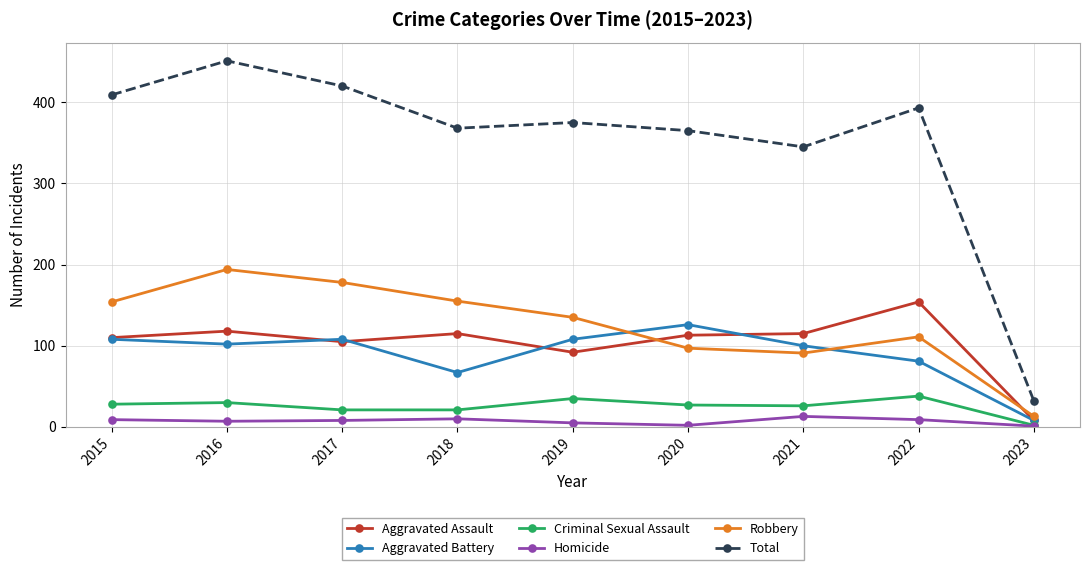

What is the value of the Robbery point at the 4th from the left?

155